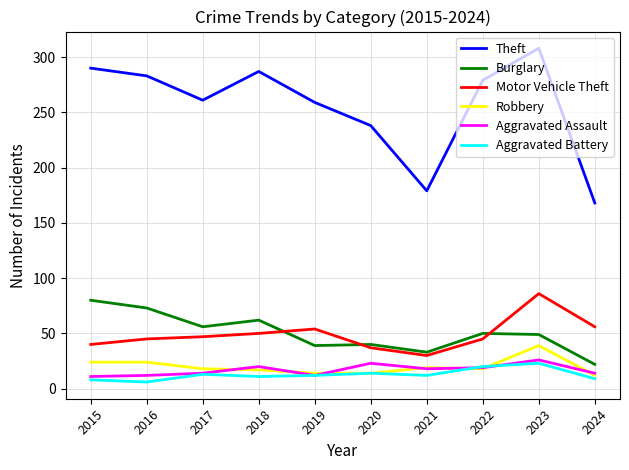

True or false: Theft has more than 2 interior local peaks.

False